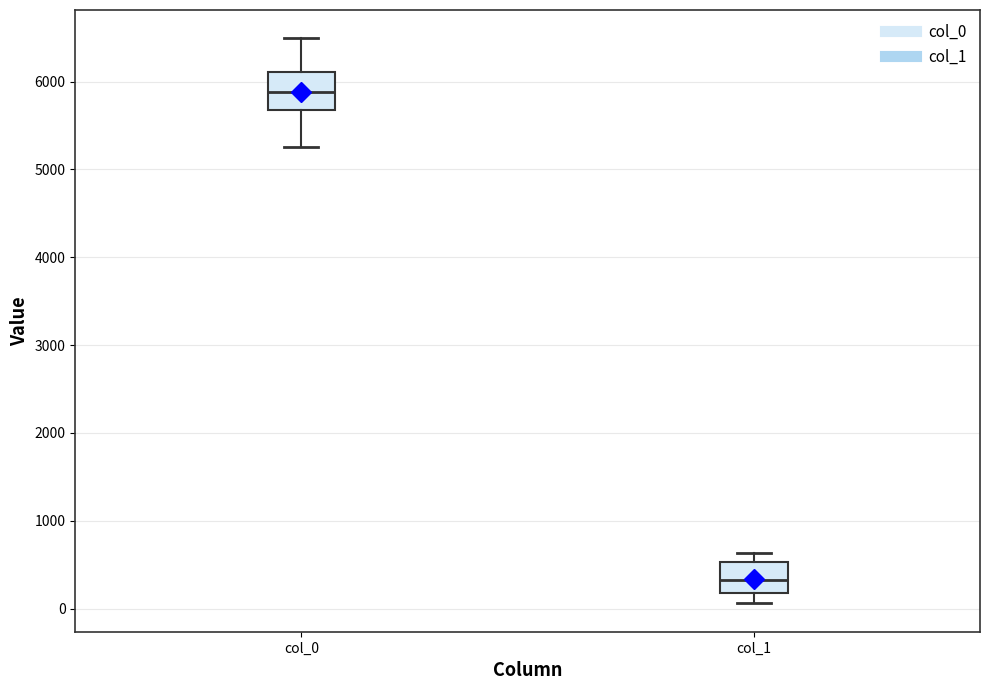

Where does the lower whisker of the box for col_0 end on the y-axis? The values are not printed on the chart, so give them approximately, as read against the axis.

5300